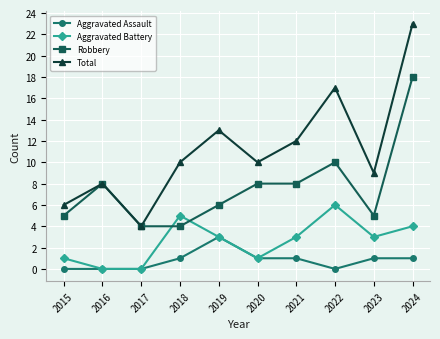

True or false: Aggravated Assault and Total intersect in this chart.

False